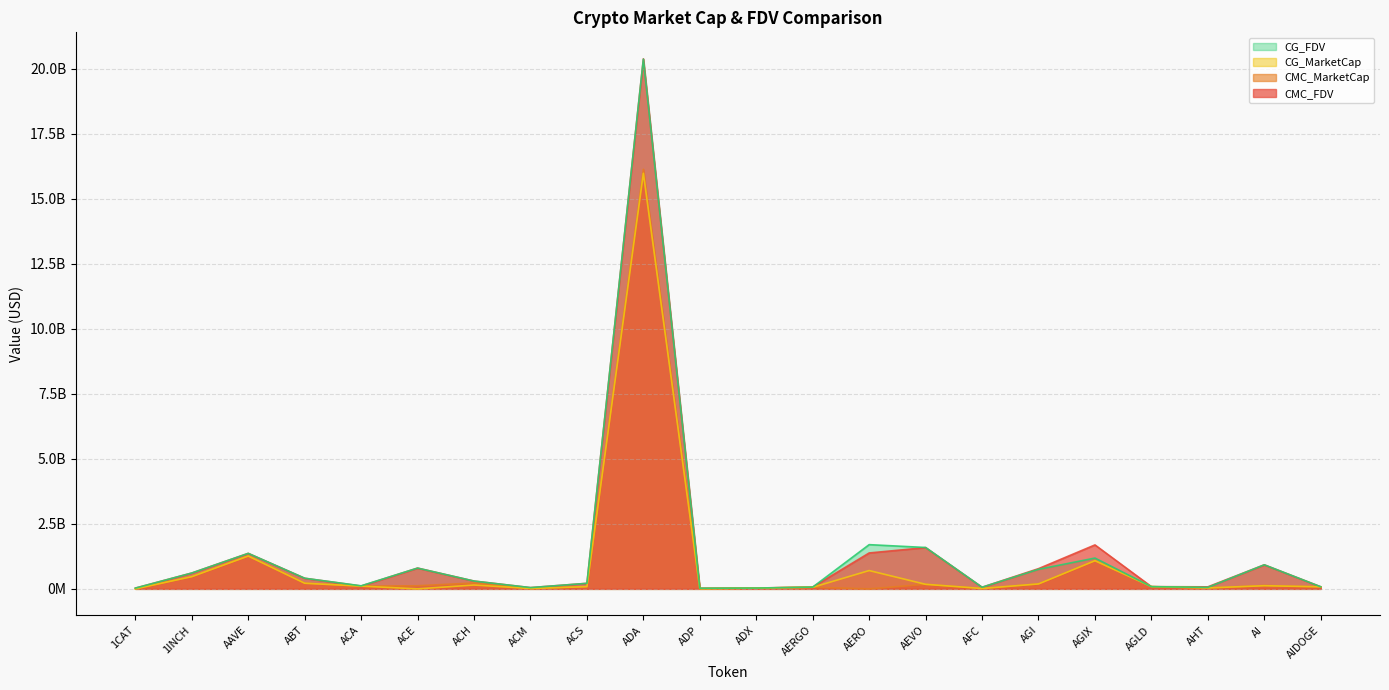

How many series are shown in this chart?

4